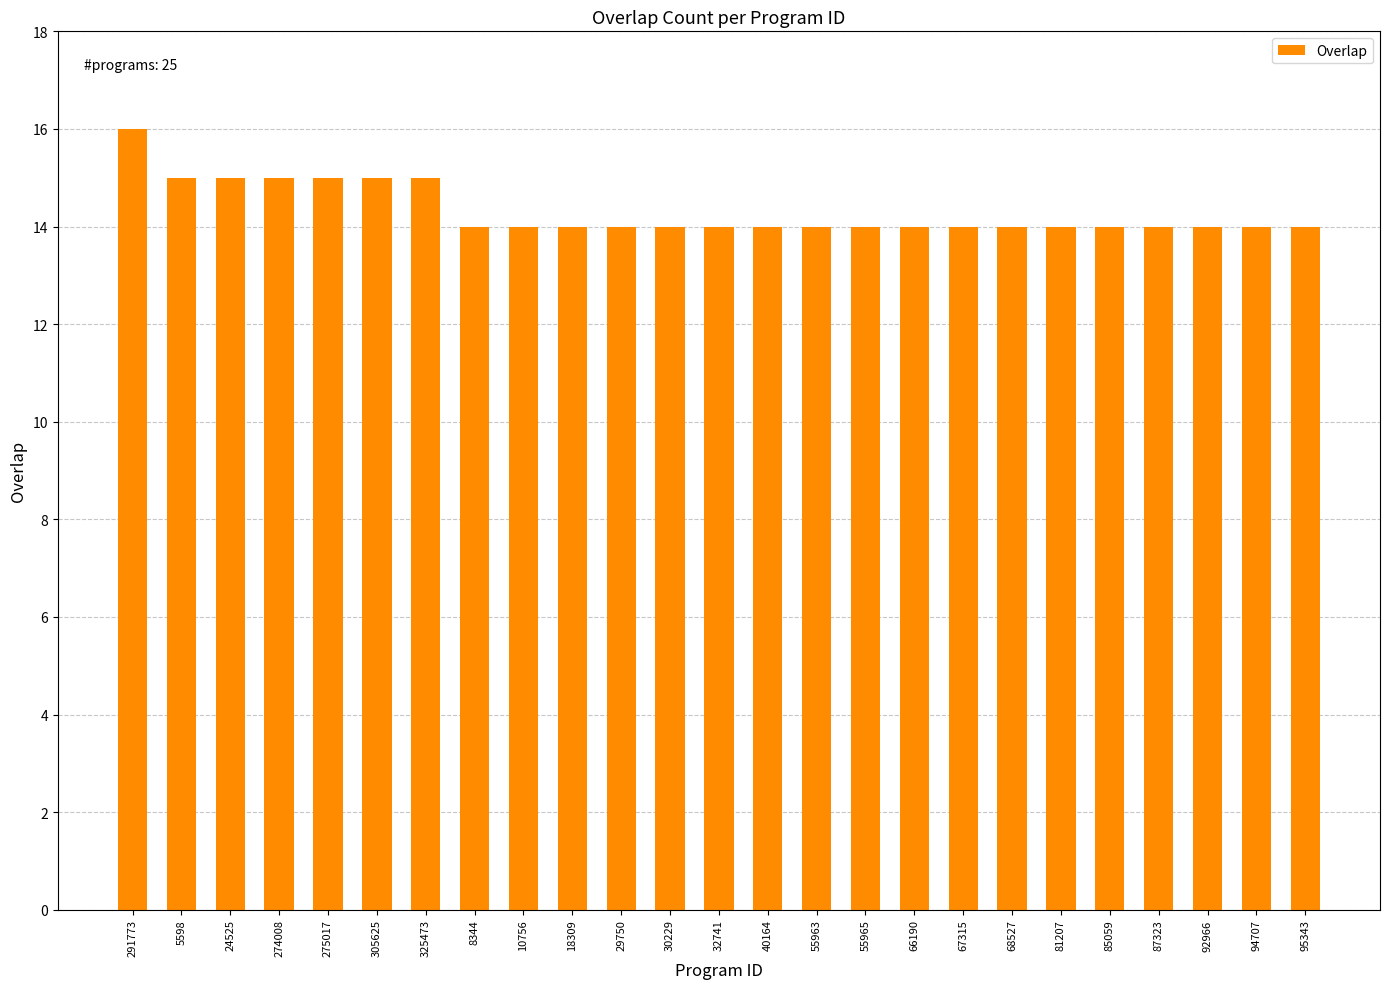

What is the approximate value at 8344?

14